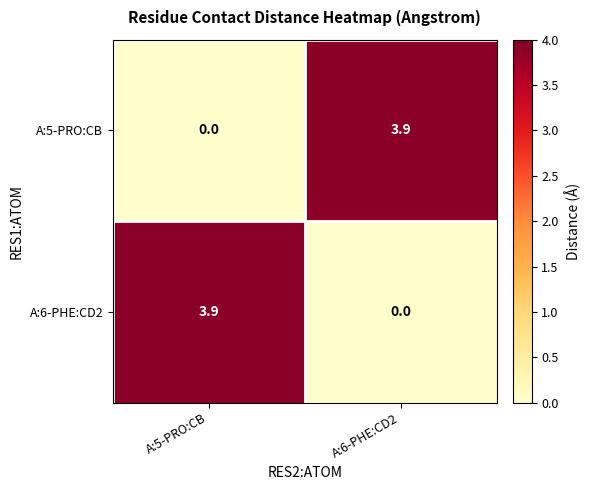

What is the maximum value shown in the chart?

3.9